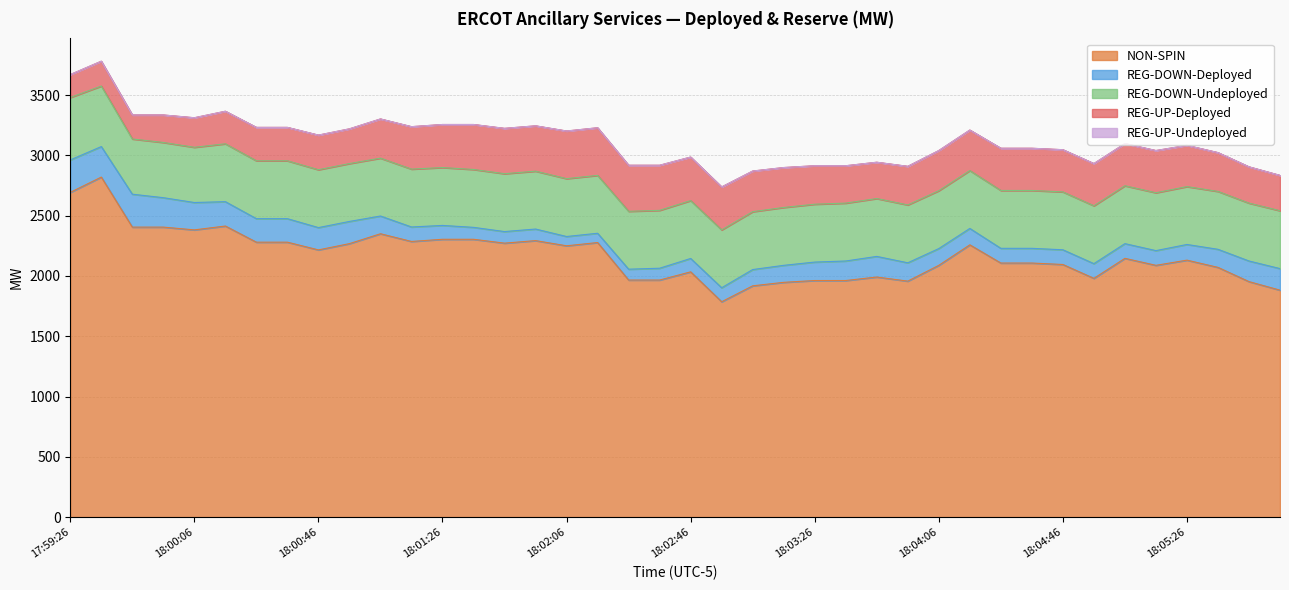

At how many categories does at least one series exceed 2044?

27